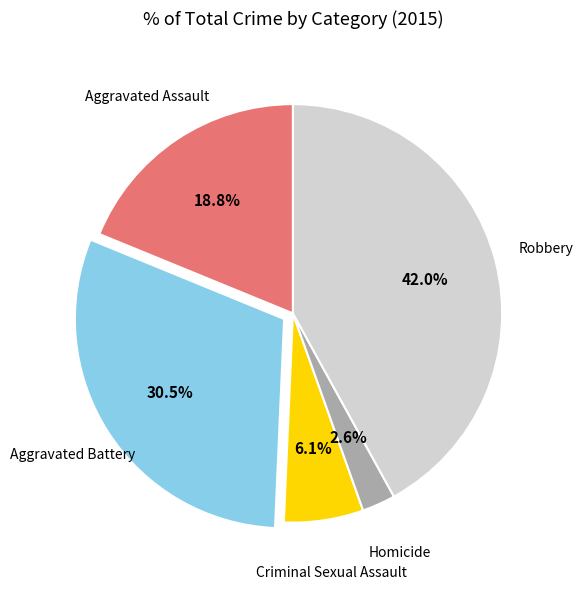

Does any single category account for the majority?

No